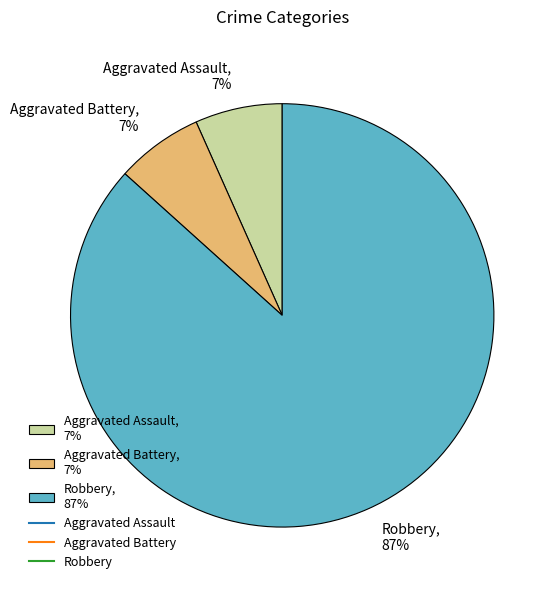

Is there any slice that represents more than half of the pie?

Yes